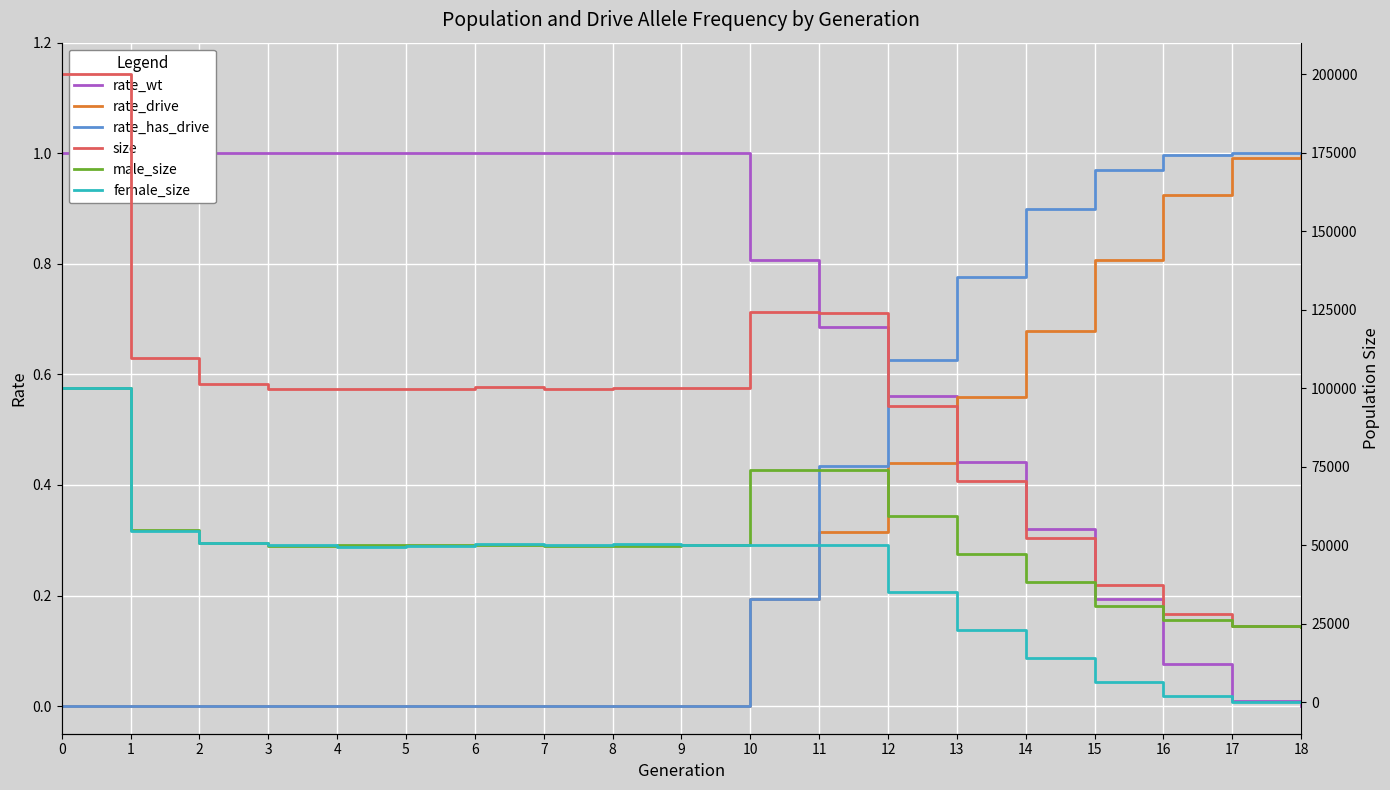

List the labels in order of rate_drive value, largest first.

18, 17, 16, 15, 14, 13, 12, 11, 10, 0, 1, 2, 3, 4, 5, 6, 7, 8, 9